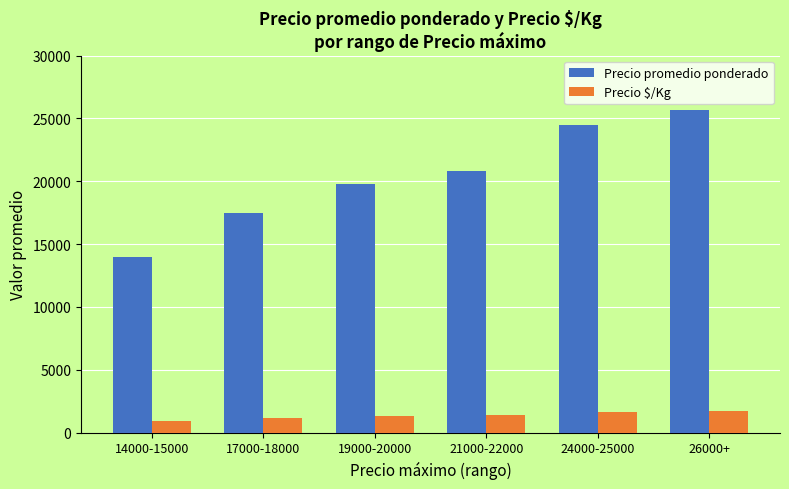

Rank the series by their maximum value, from highest to lowest.

Precio promedio ponderado, Precio $/Kg